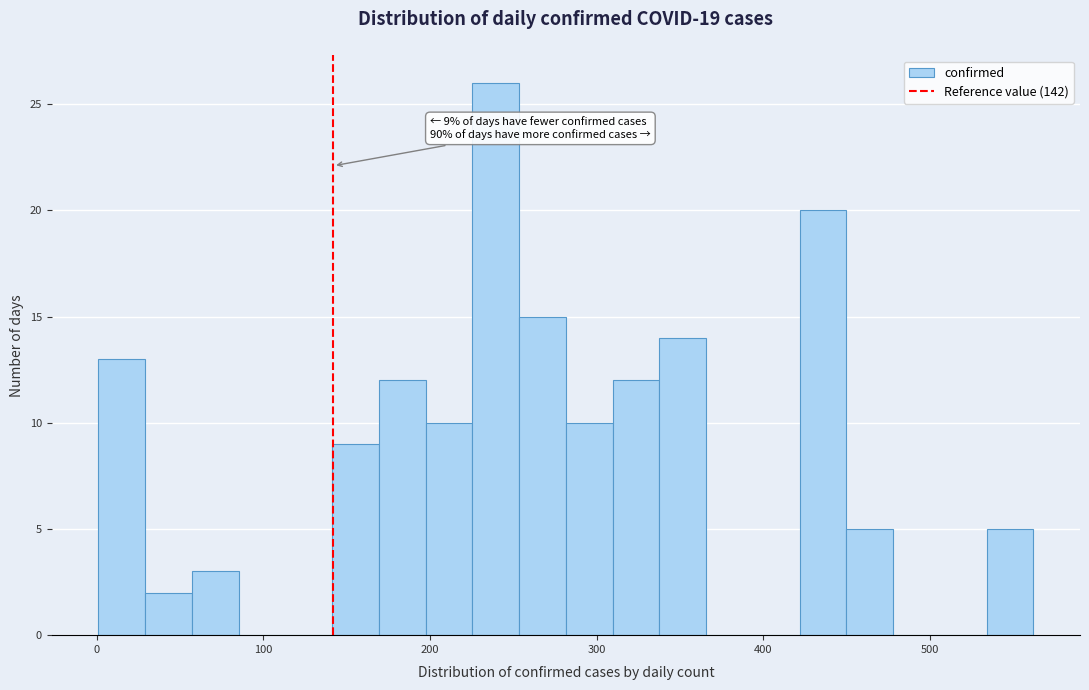

Around what value on the x-axis is the tallest bar? Give the approximate position of its centre, as read against the axis.

240